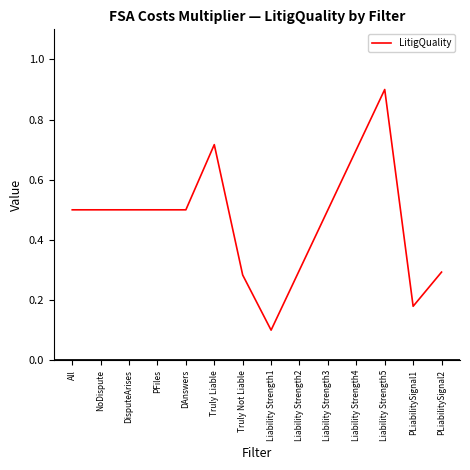

What is the difference between the maximum and minimum values?

0.8